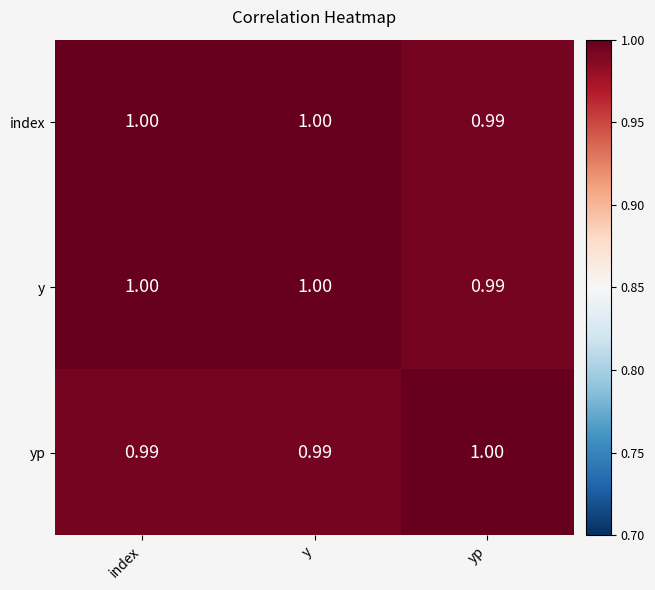

At which label does y reach its minimum?

yp